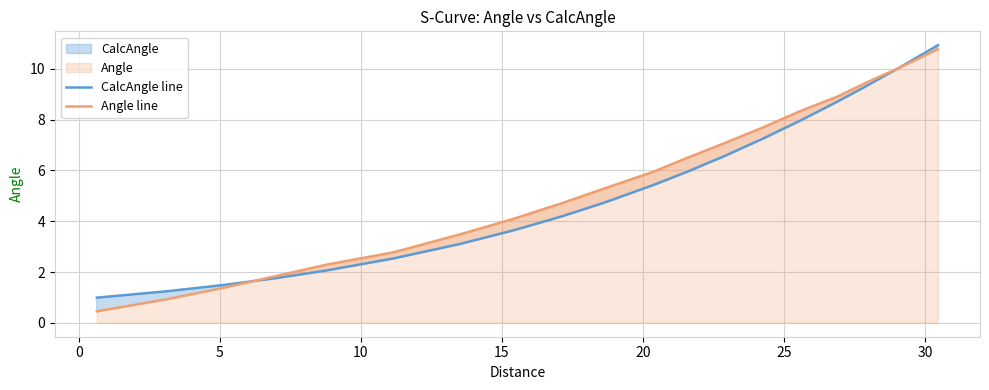

Reading right to left, transcribe all the data shown in this chart.

CalcAngle line: 10.9	10.0	9.3	8.7	8.0	7.2	6.6	5.9	5.4	4.7	4.2	3.7	3.1	2.5	2.1	1.7	1.5	1.2	1.0
Angle line: 10.8	10.0	9.4	8.9	8.3	7.7	7.1	6.5	5.9	5.3	4.7	4.1	3.5	2.8	2.3	1.8	1.4	0.9	0.5